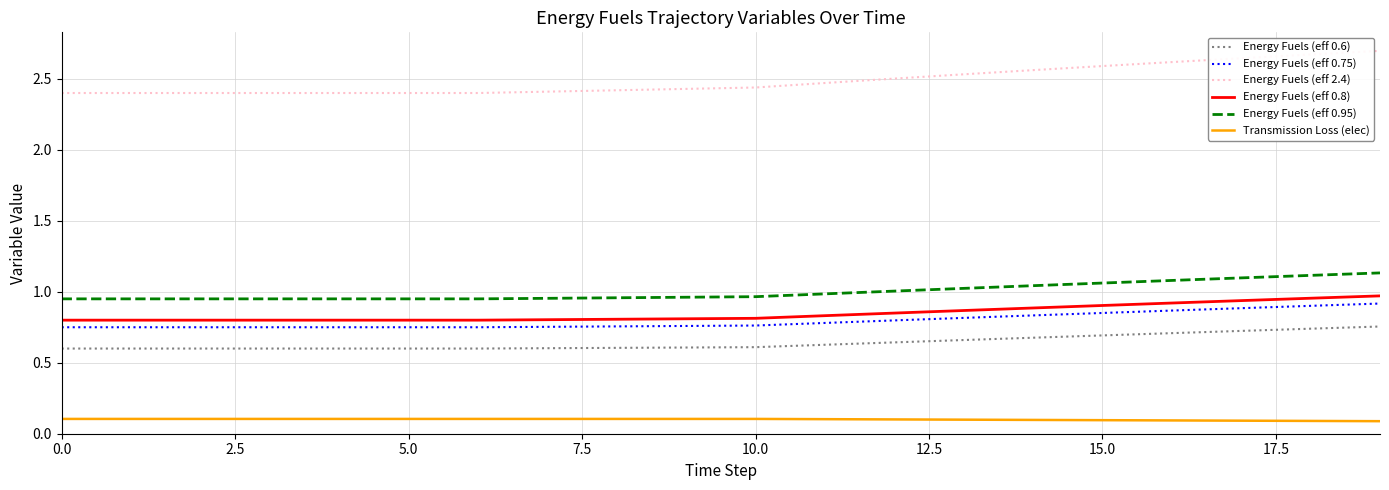

Which series has the largest total across all categories?

Energy Fuels (eff 2.4)